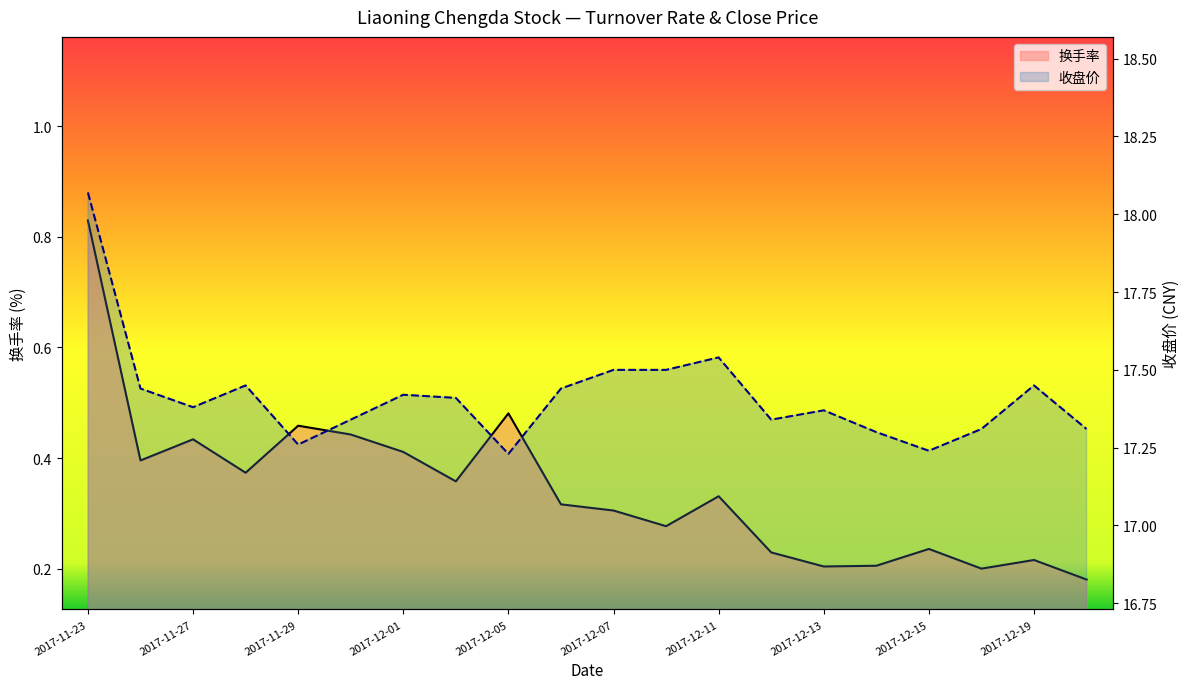

What is the value of the 换手率_line point at the 19th from the left?

0.2